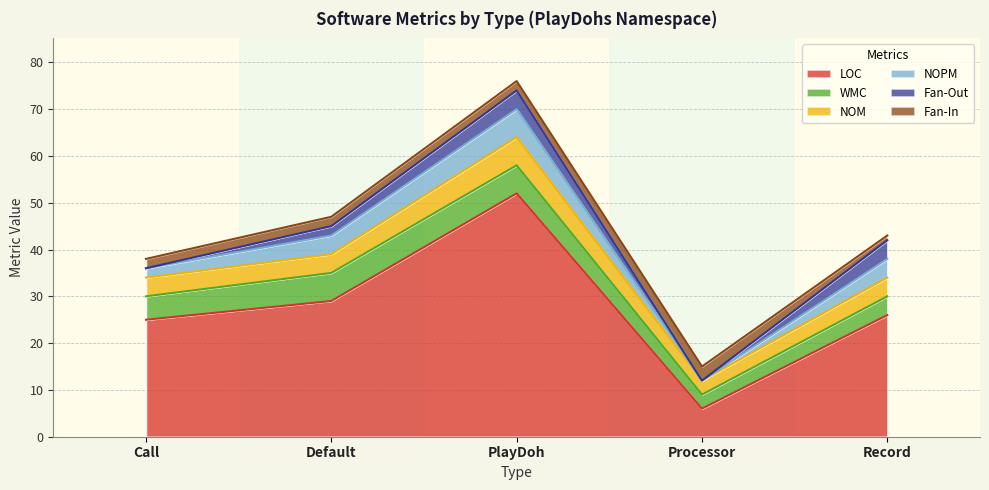

What is the difference between the maximum and minimum values in the WMC series?

3